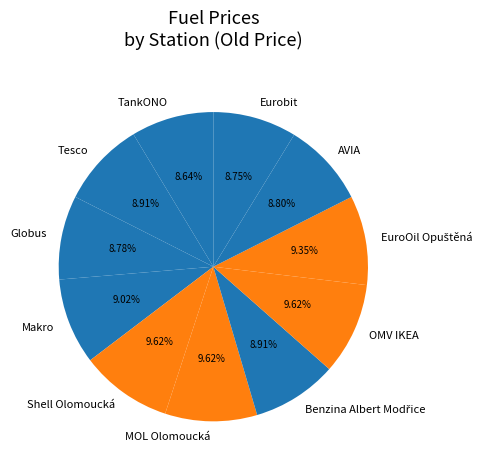

To the nearest percent, what percentage of the pie is AVIA?

9%